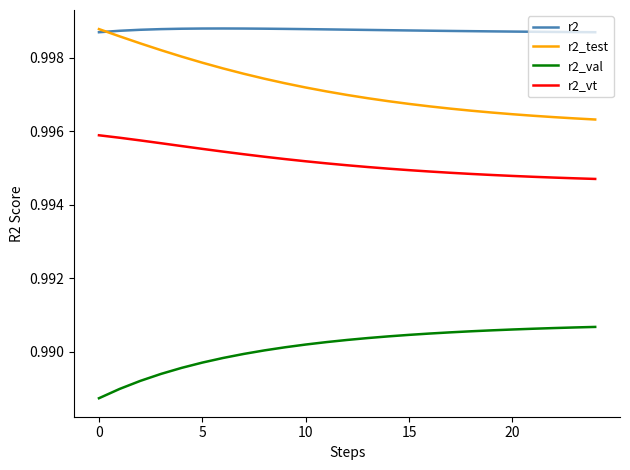

True or false: r2_val and r2_vt cross at least once.

False